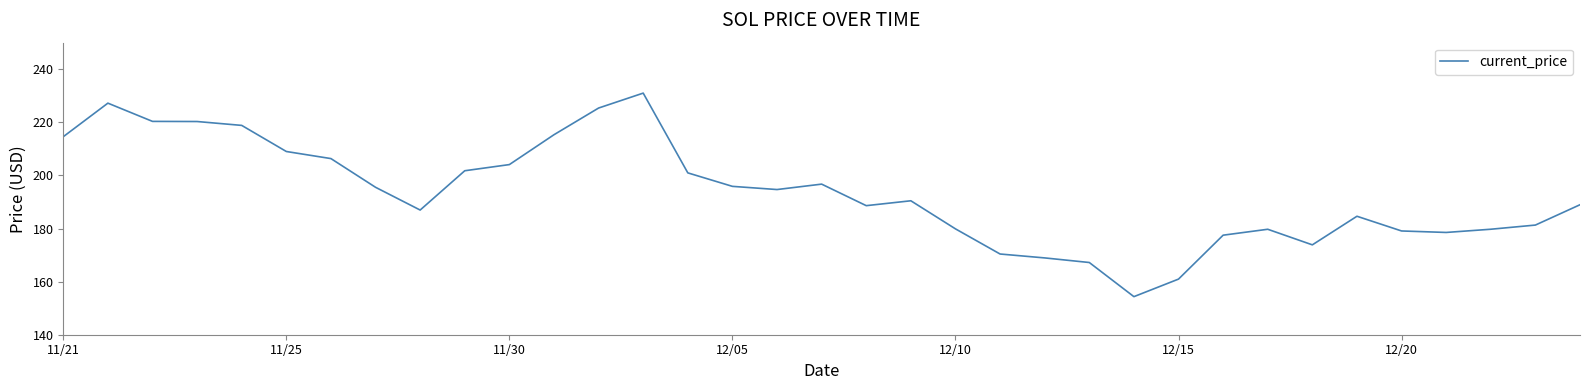

How many series are shown in this chart?

1